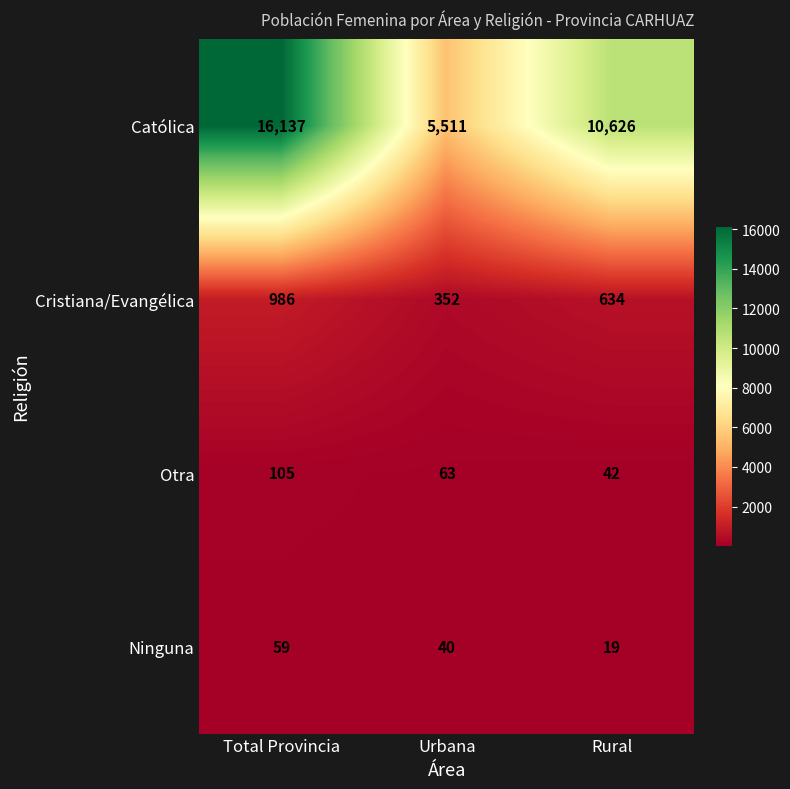

At which category is the sum across all series the highest?

Total Provincia